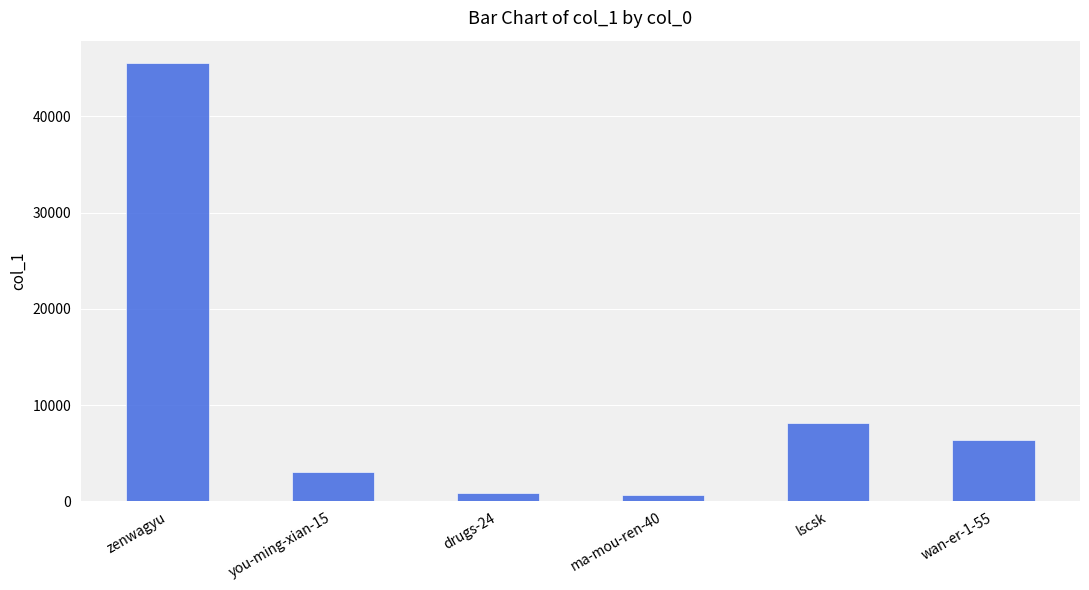

What is the maximum value shown in the chart?

45596